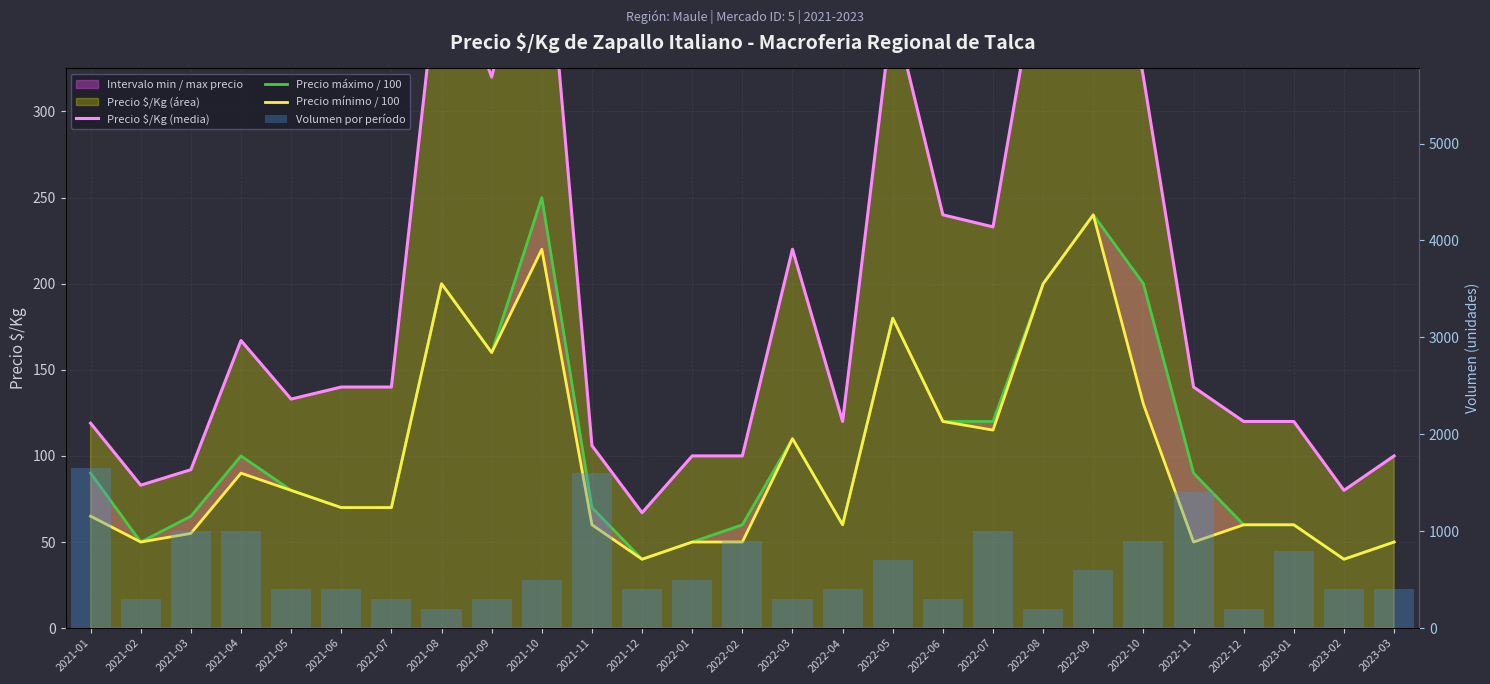

Which category has the highest value across all series?

2021-01